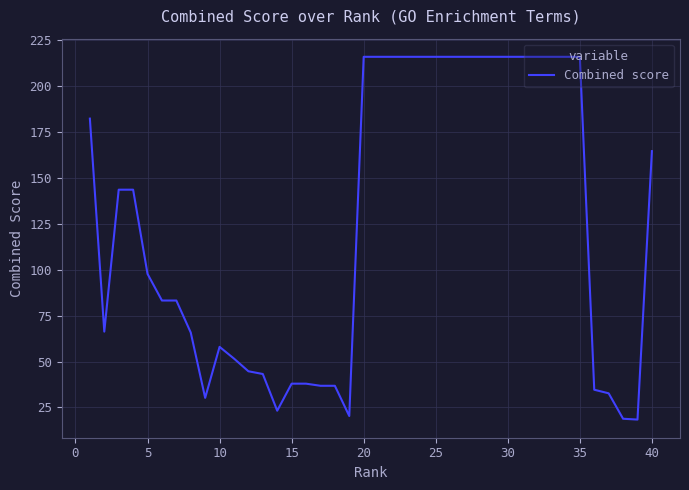

What is the difference between the maximum and minimum values?

197.3